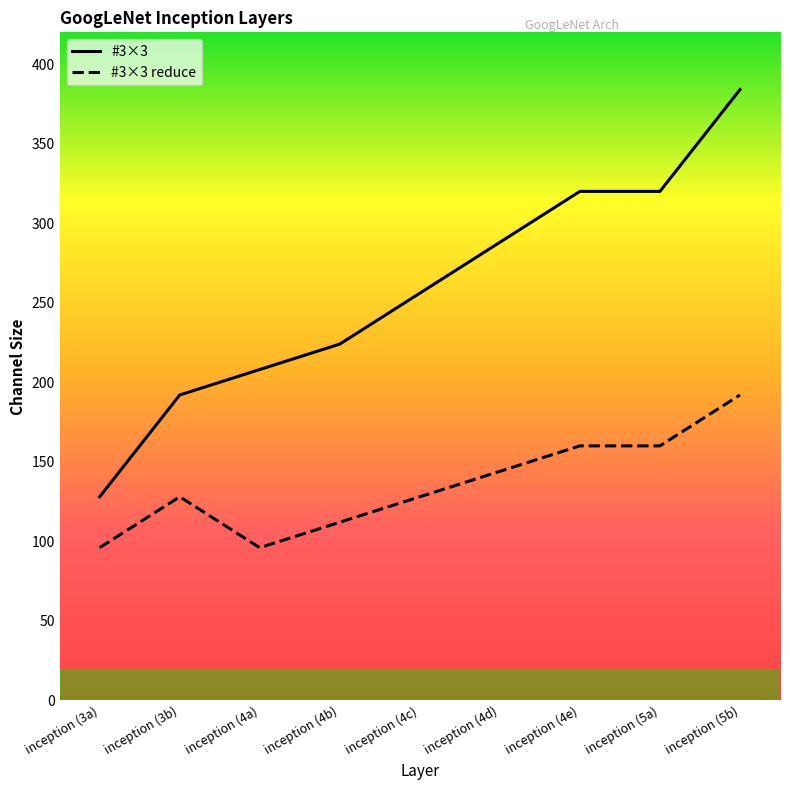

What is the difference between the maximum and minimum values in the #3×3 reduce series?

96